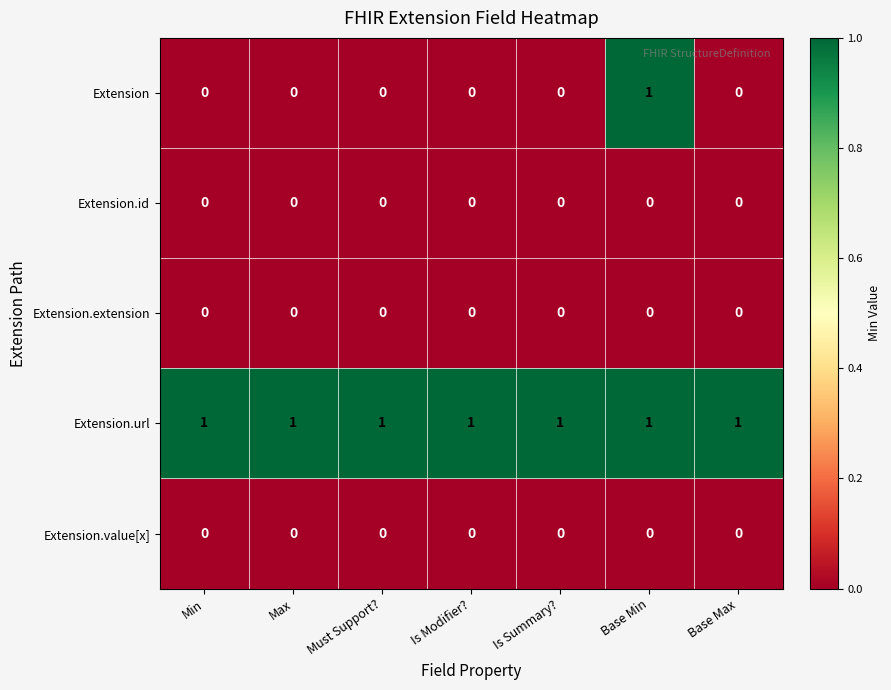

True or false: Extension.extension has a value of 0 at Min.

True